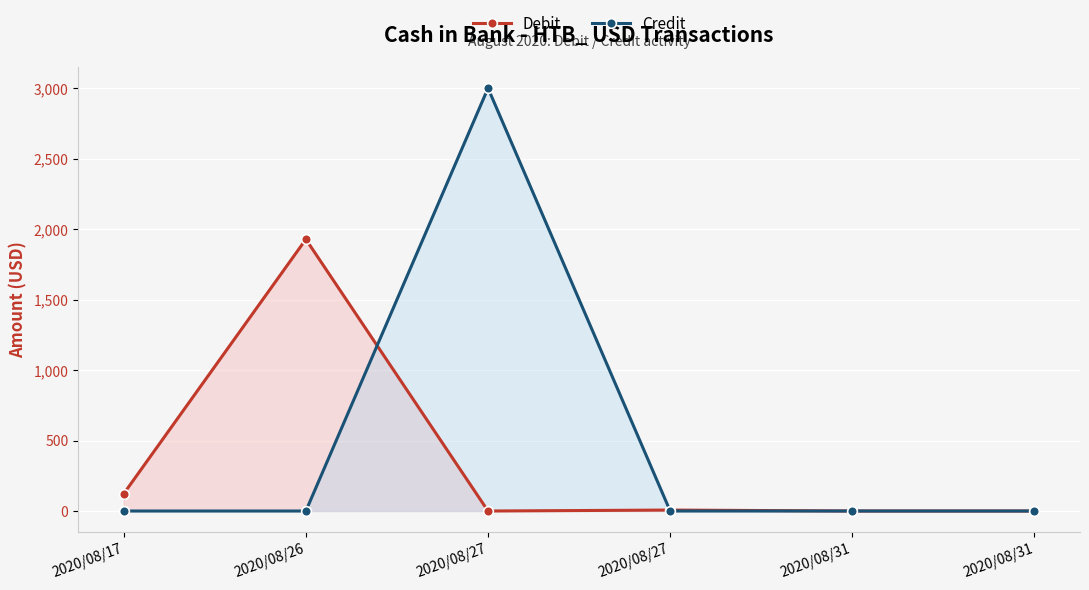

Which series has the largest total across all categories?

Credit